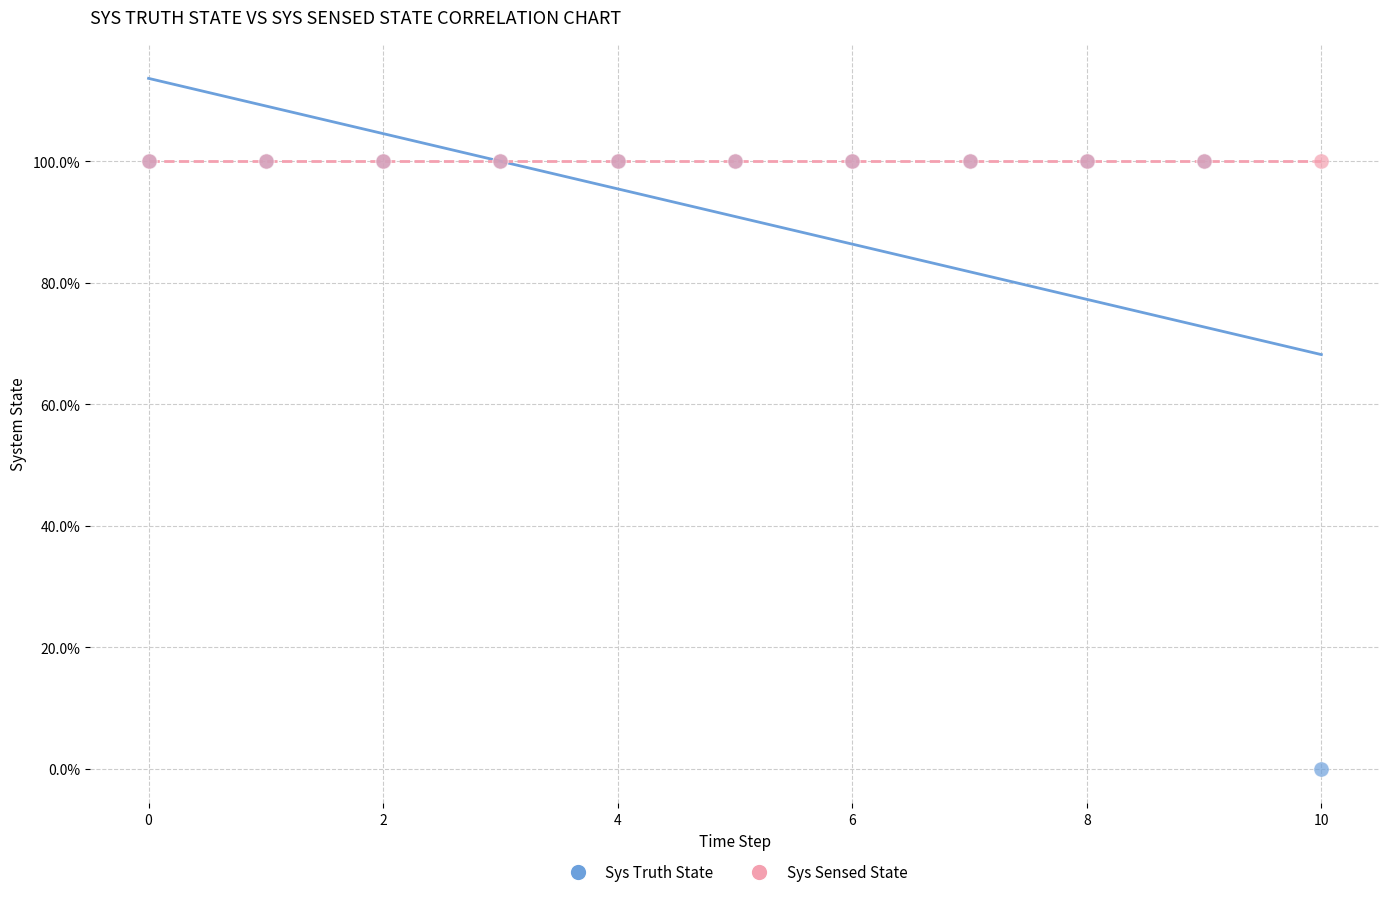

Which series reaches the minimum Y coordinate?

Sys Truth State